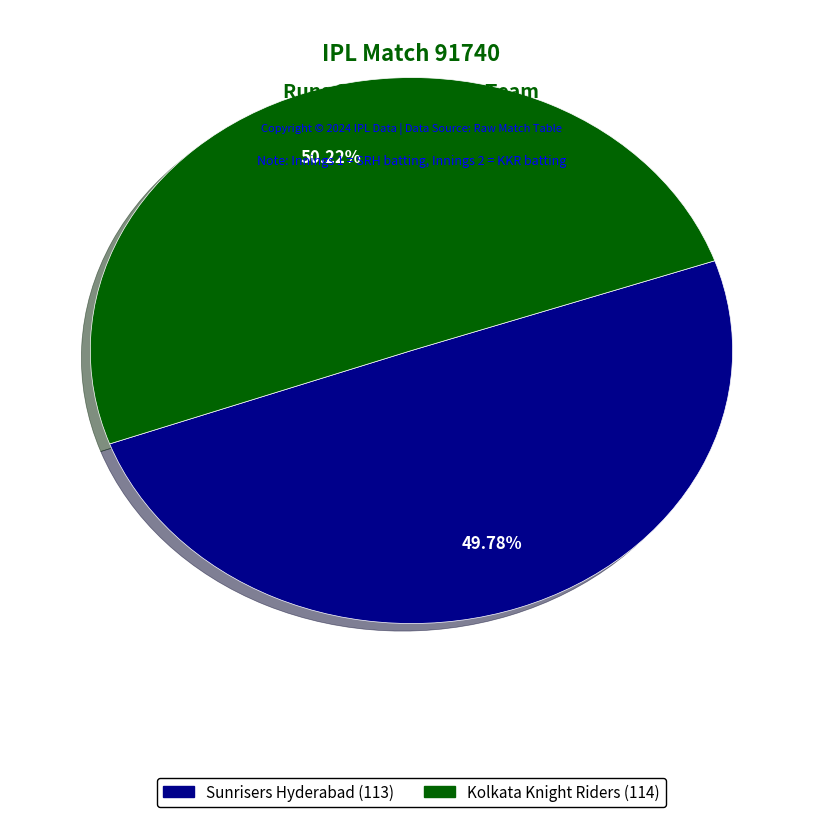

To the nearest percent, what portion does Kolkata Knight Riders (114) represent?

50%